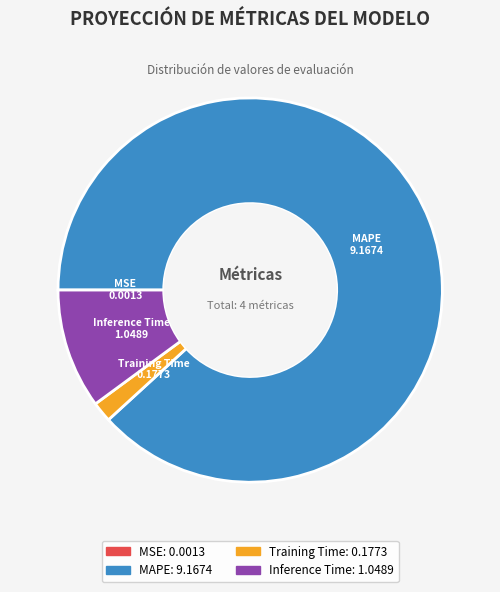

Is there any slice that represents more than half of the pie?

Yes